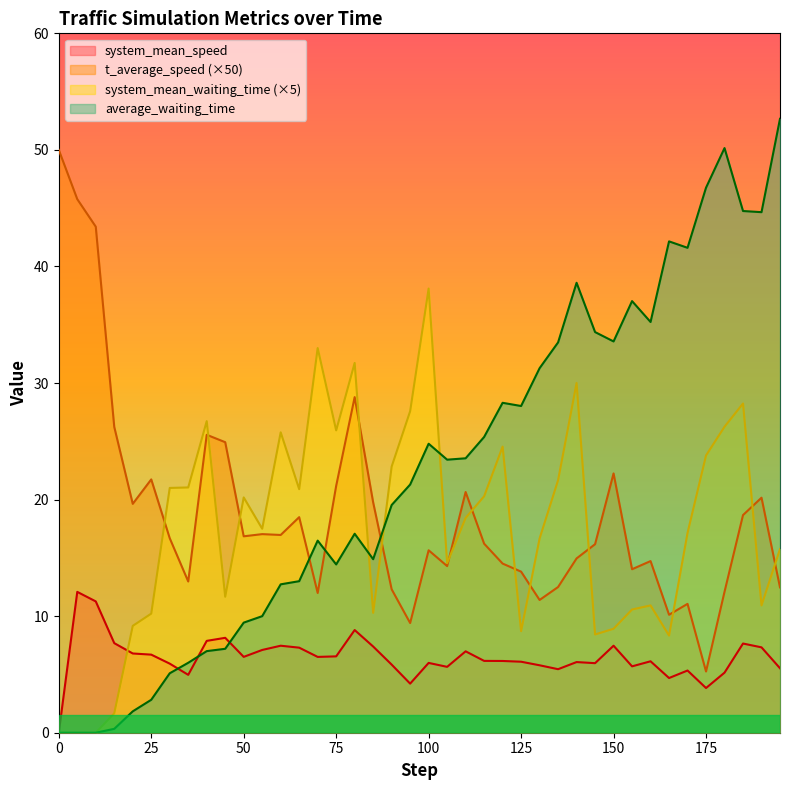

What is the sum of the t_average_speed values at 95.0 and 50.0?

26.3